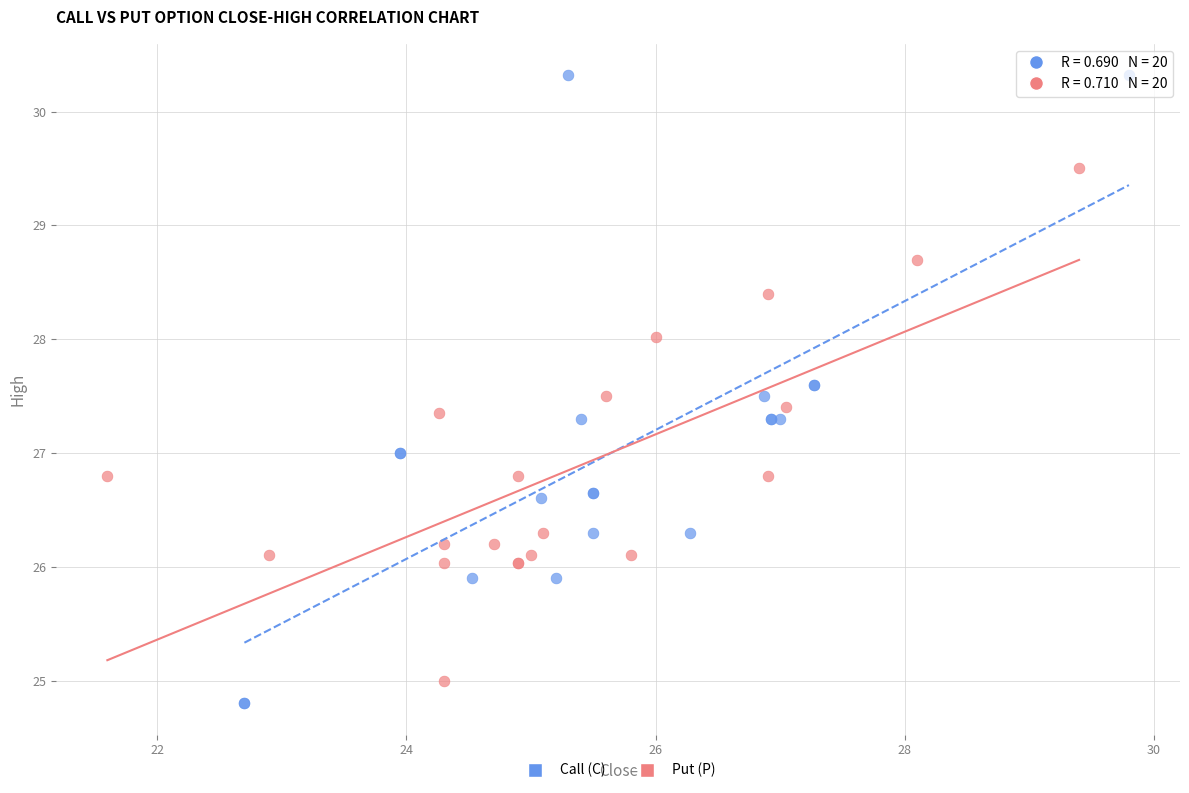

What are all the series names shown in the legend?

Call (C), Put (P)